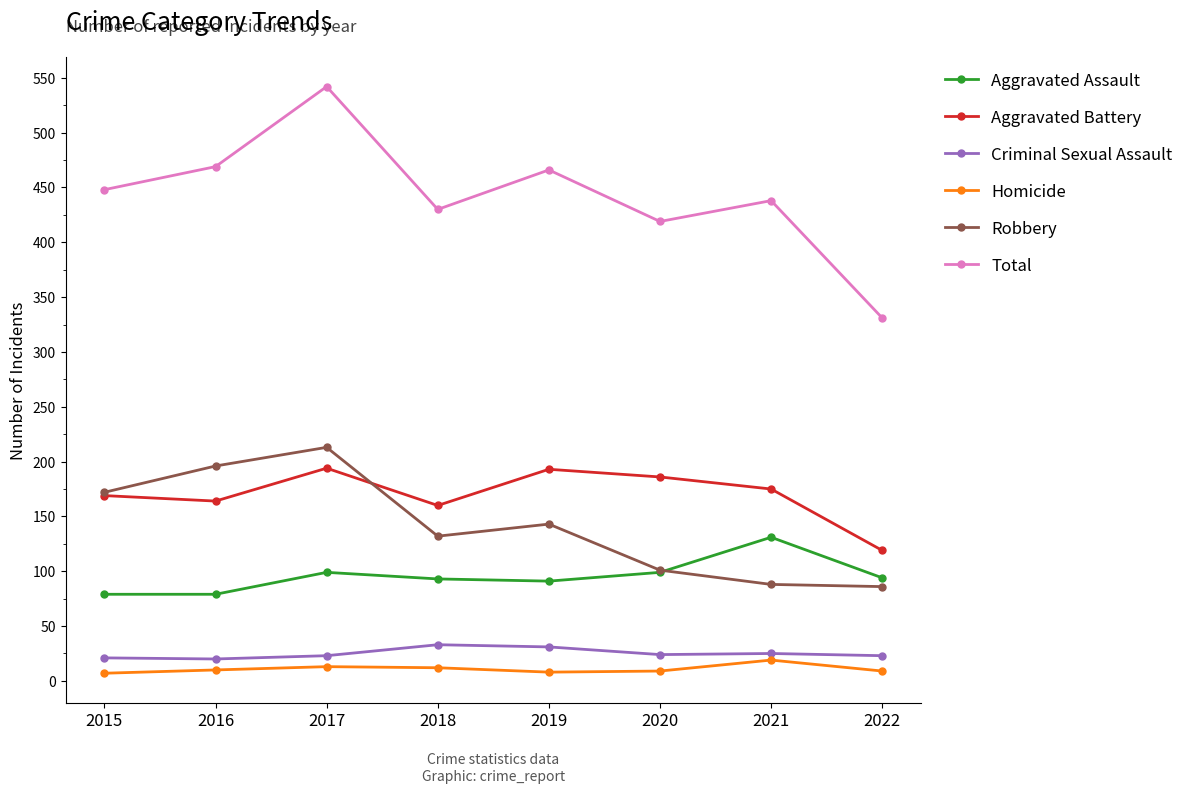

True or false: Aggravated Battery and Homicide cross at least once.

False